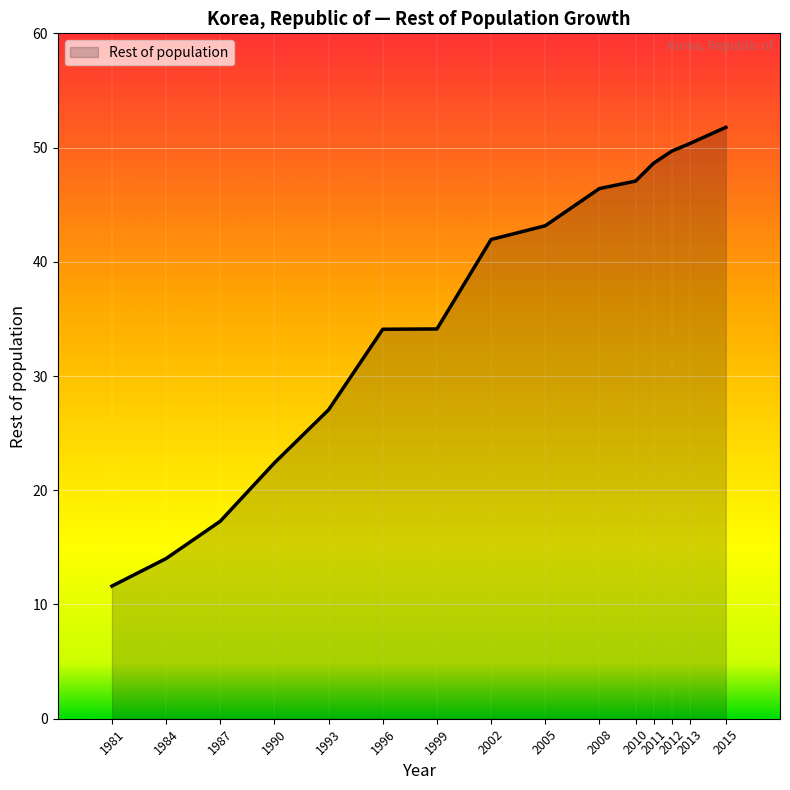

What is the minimum value shown in the chart?

11.6